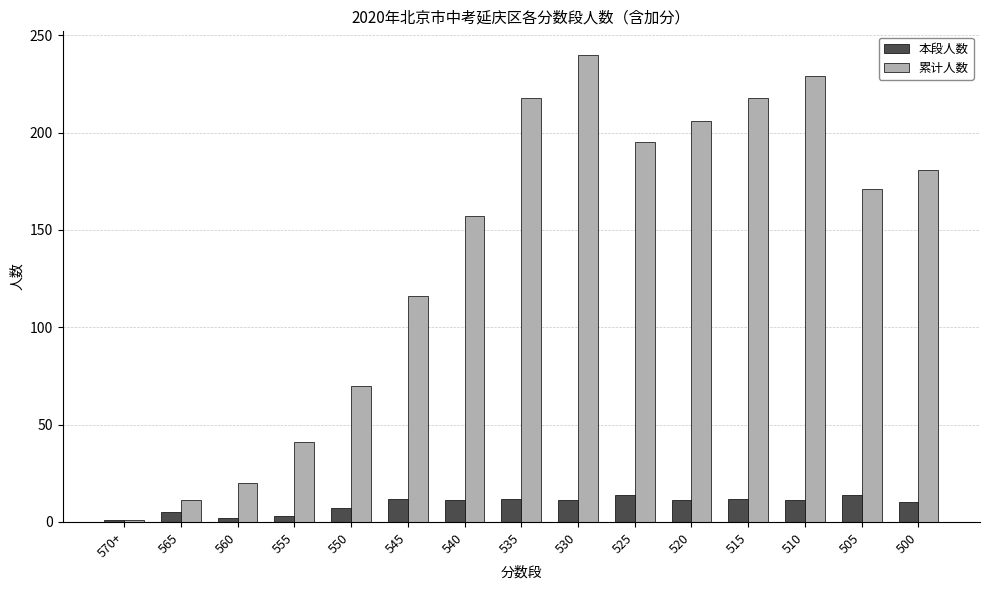

What is the approximate value of 本段人数 at 550, to the nearest 5?

5